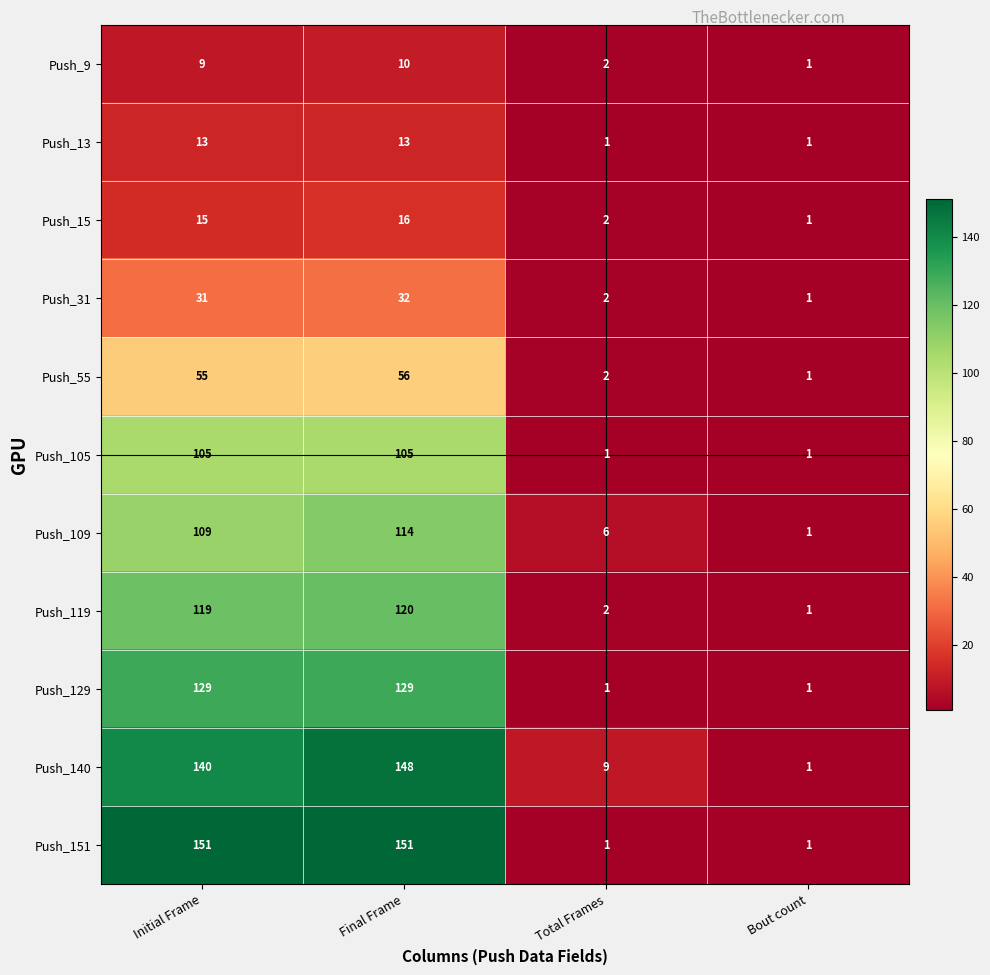

At which label does Push_140 reach its minimum?

Bout count